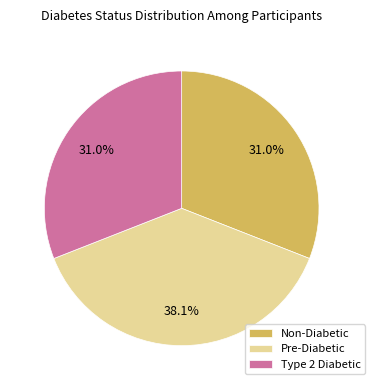

To the nearest percent, what portion does Pre-Diabetic represent?

38%